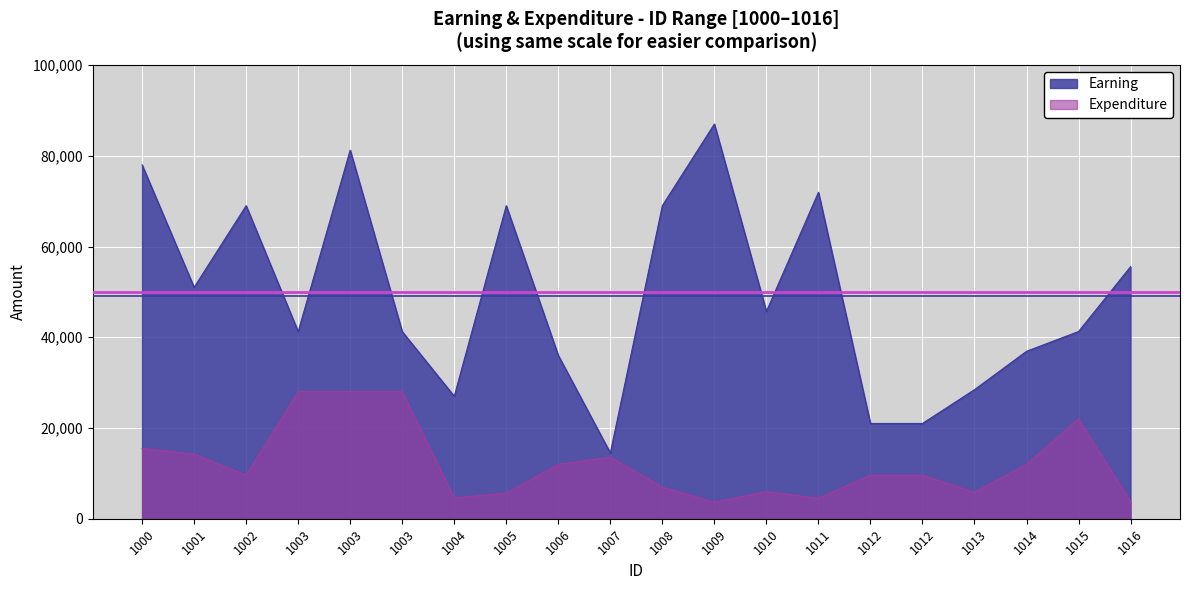

Is the value of Earning at 1013 greater than the value of Expenditure at 1004?

Yes